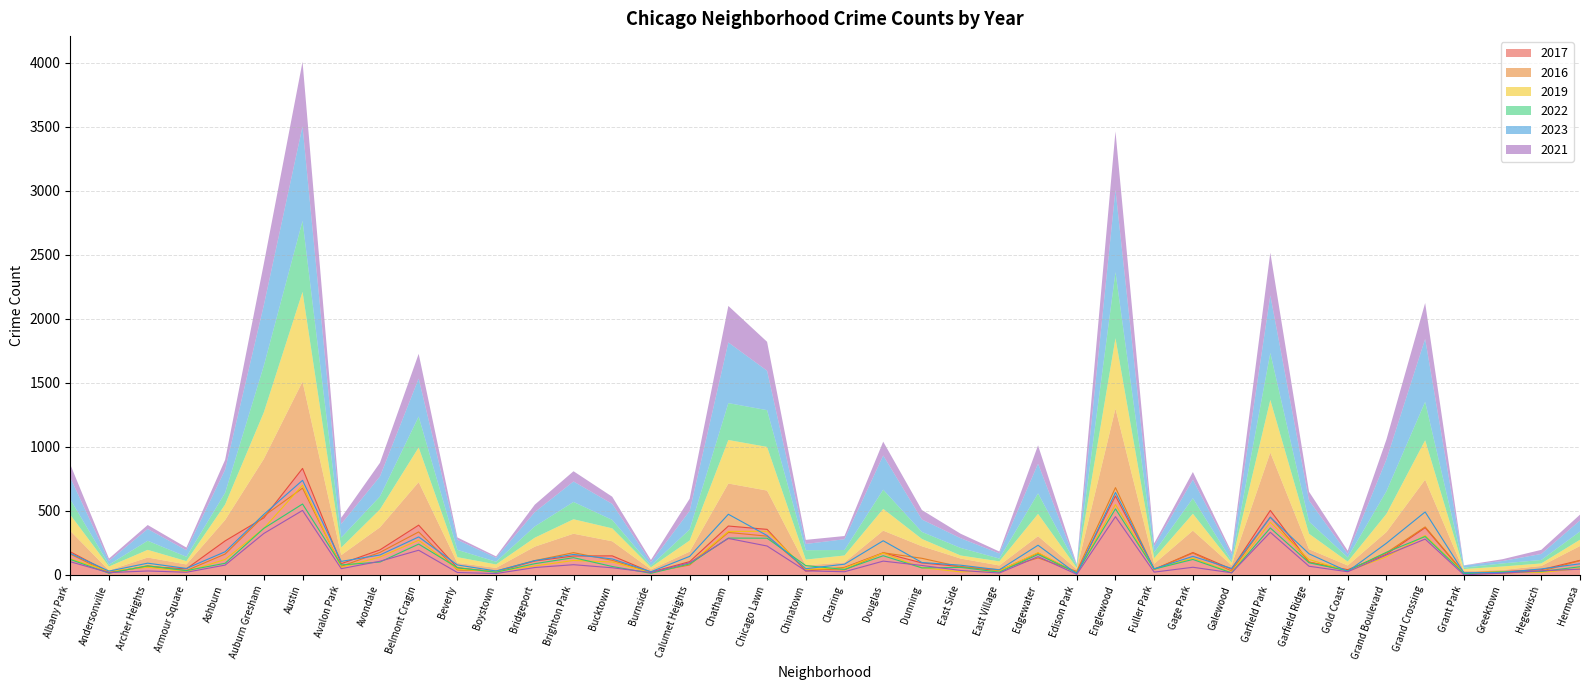

Which has a higher value, Burnside or Auburn Gresham?

Auburn Gresham